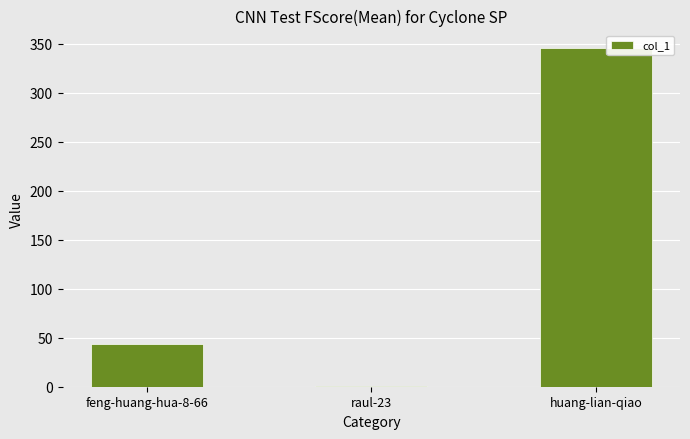

Where is the data nearest to the value 173?

feng-huang-hua-8-66